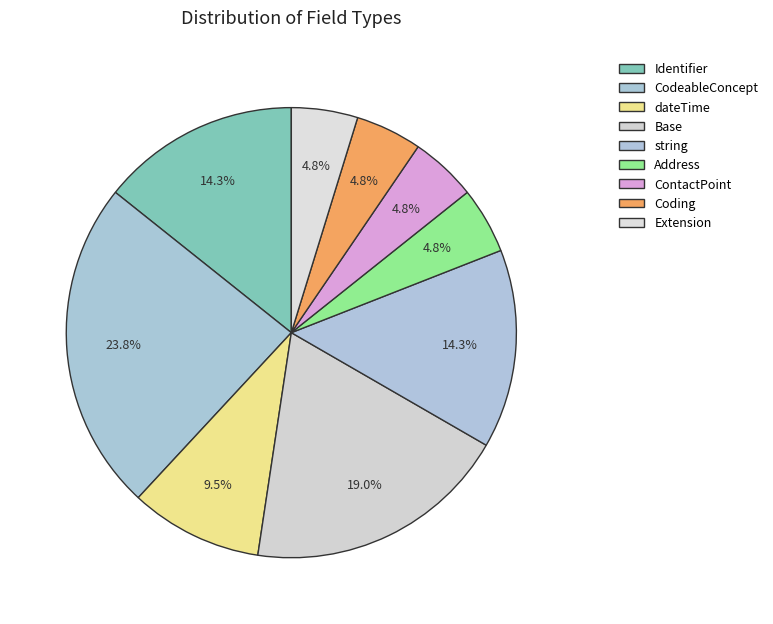

What is the smallest slice in the pie chart?

Address